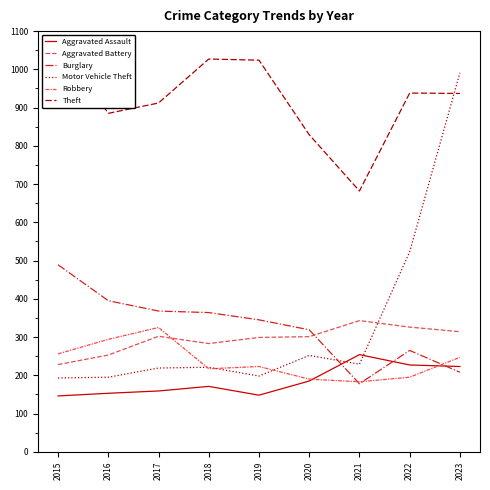

Read the Burglary value at 2020.

319